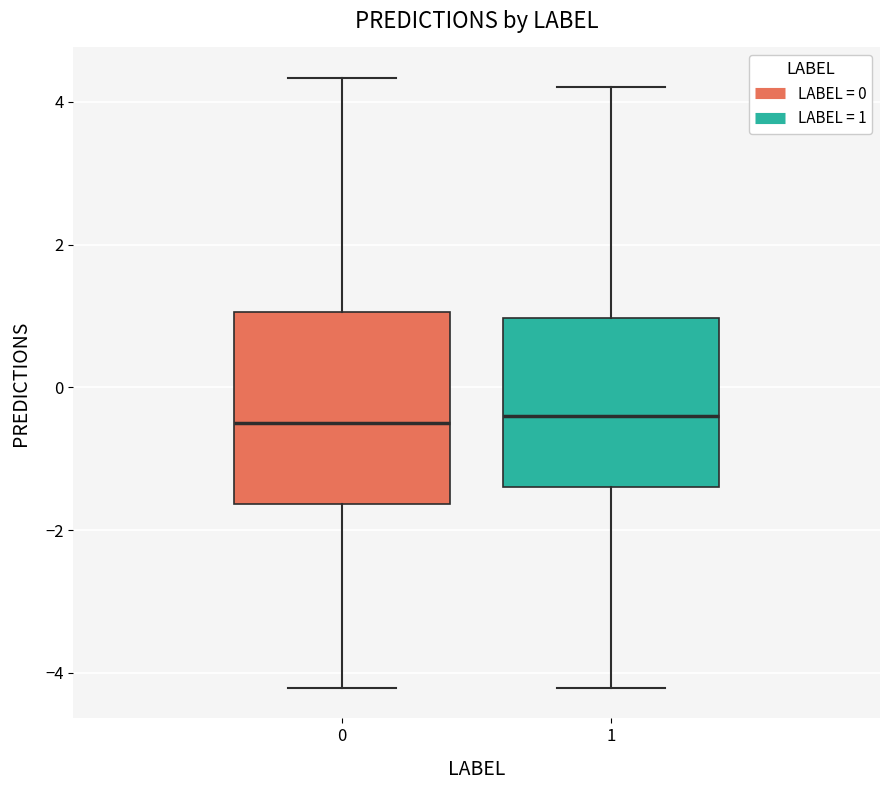

Comparing the boxes themselves (not the whiskers), which one is the tallest?

0